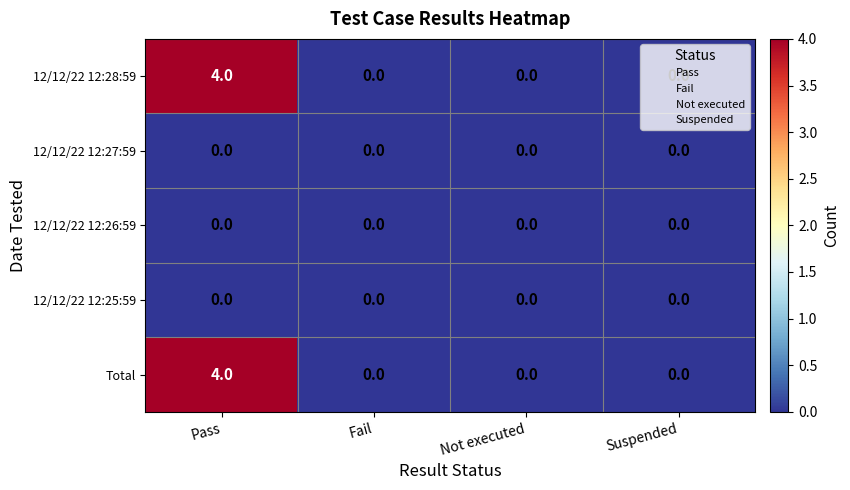

Count the Total values in the range 0 to 4.

4